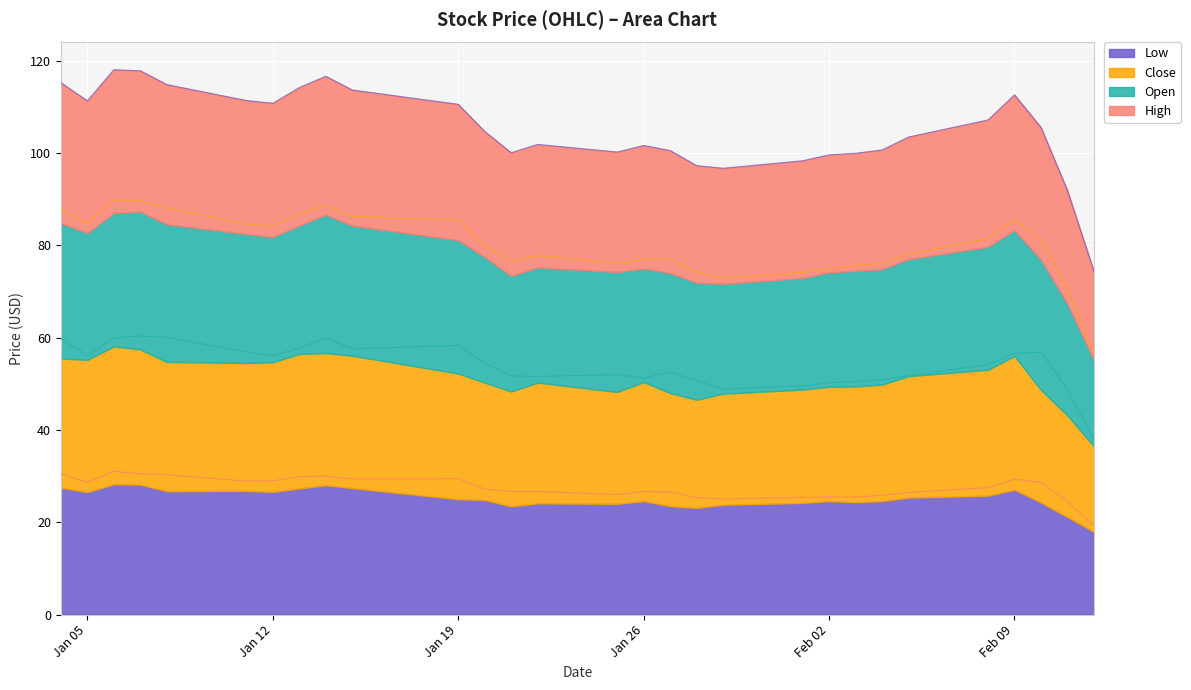

True or false: High and Open cross at least once.

False